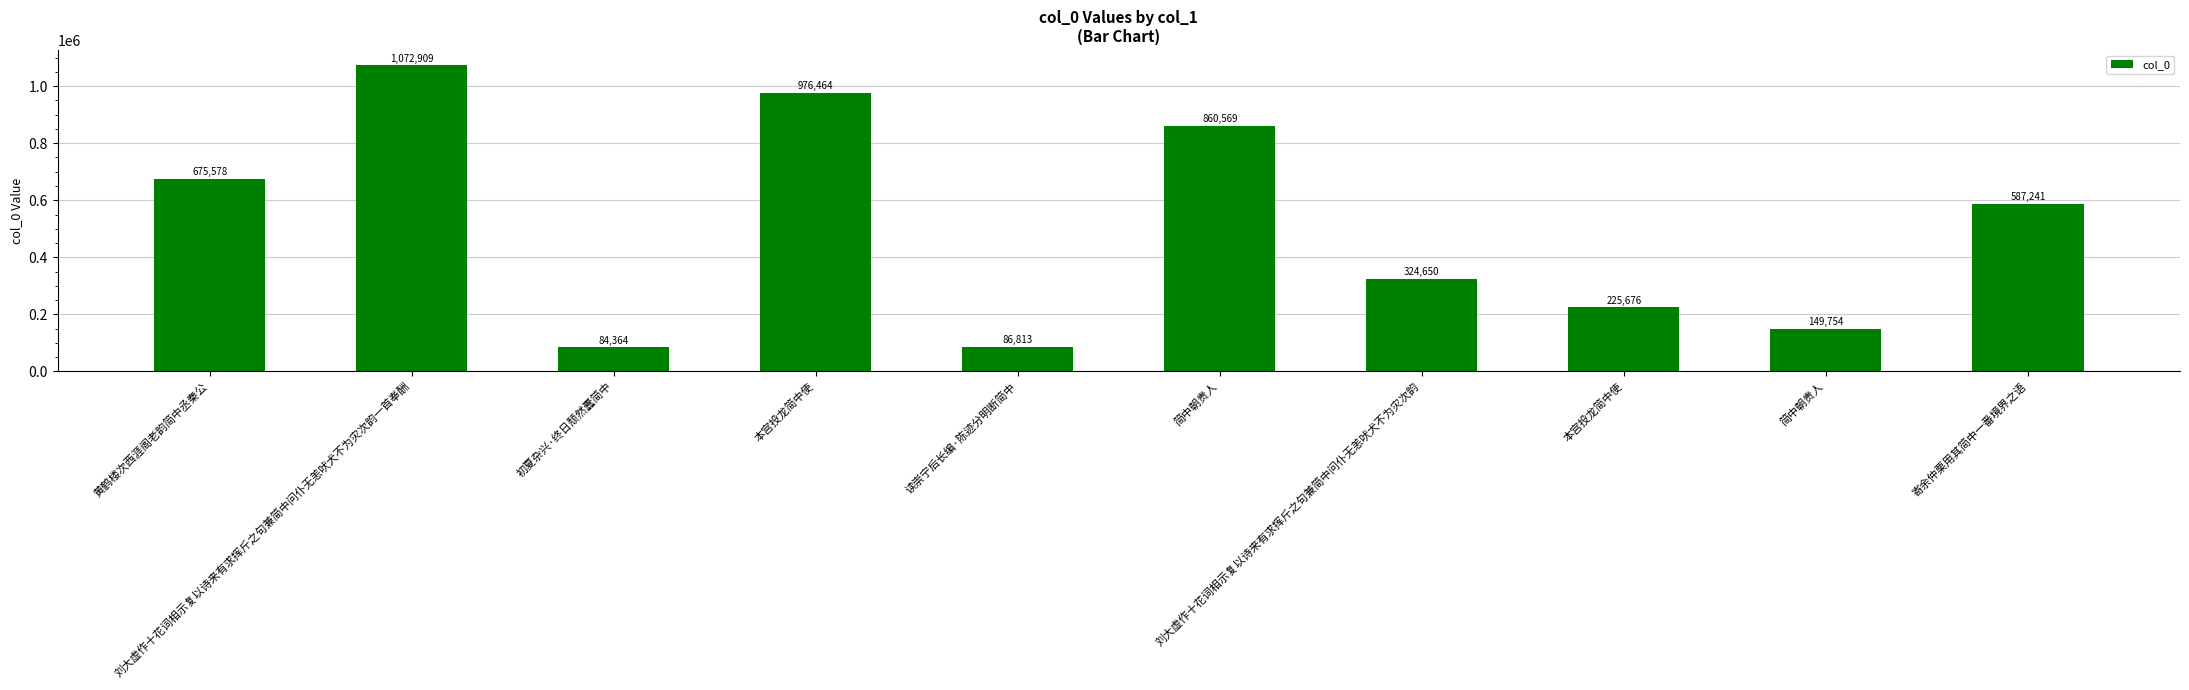

How many data points are less than 587241?

5